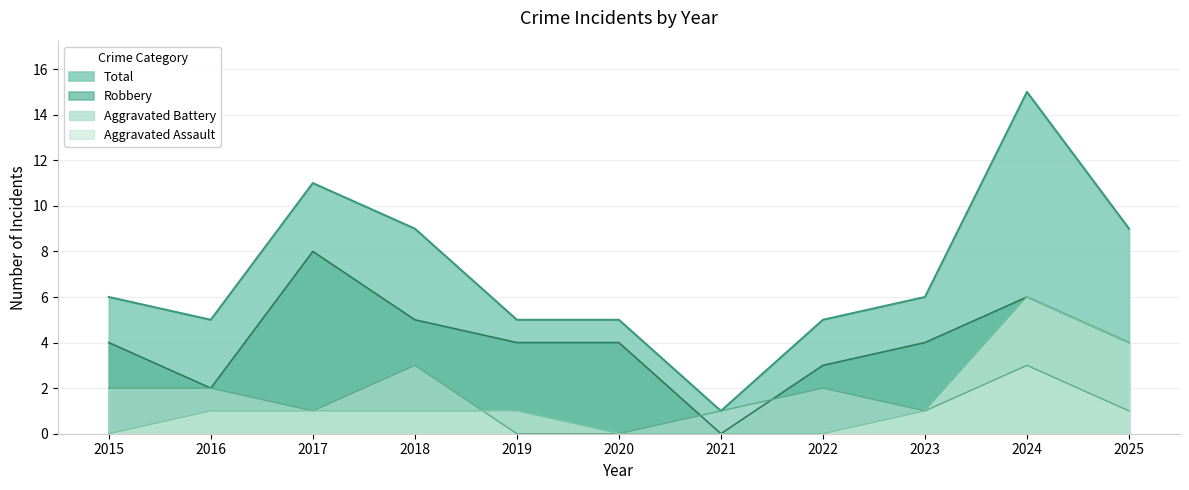

What is the maximum value shown in the chart?

15